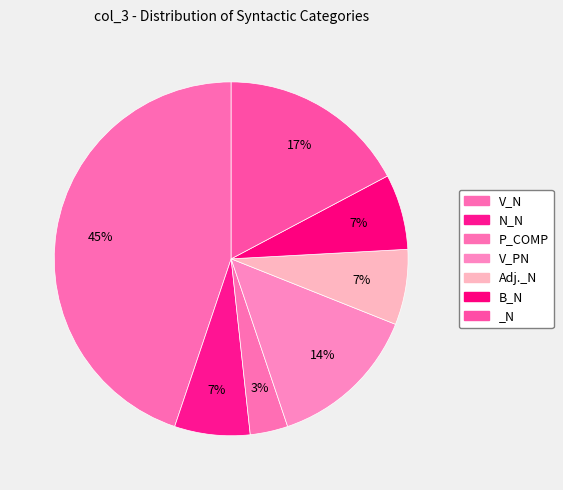

To the nearest percent, what percentage of the pie is _N?

17%